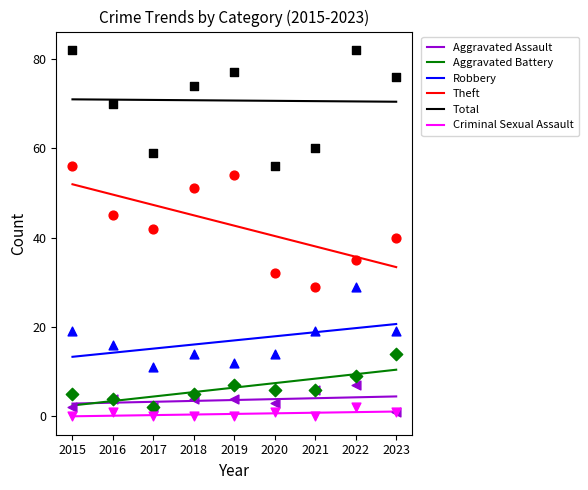

Which series contains the highest Y value?

Total